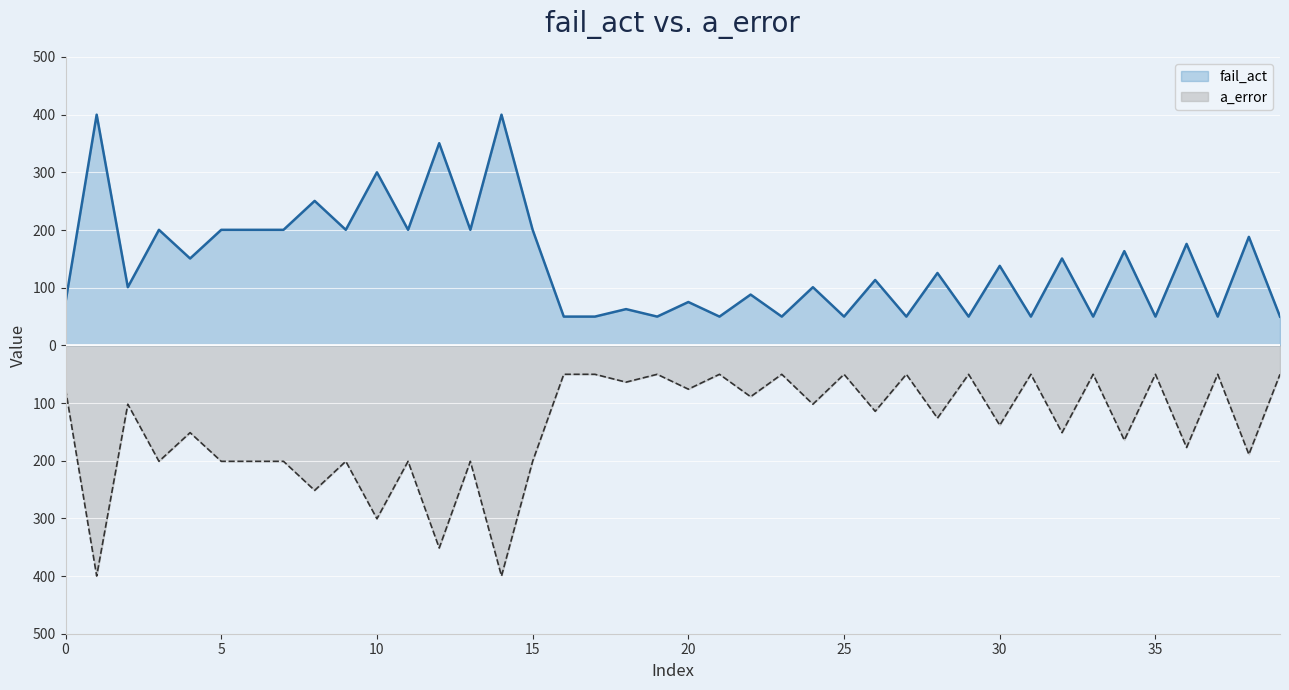

What is the sum of the fail_act values at 30 and 23?

250.2